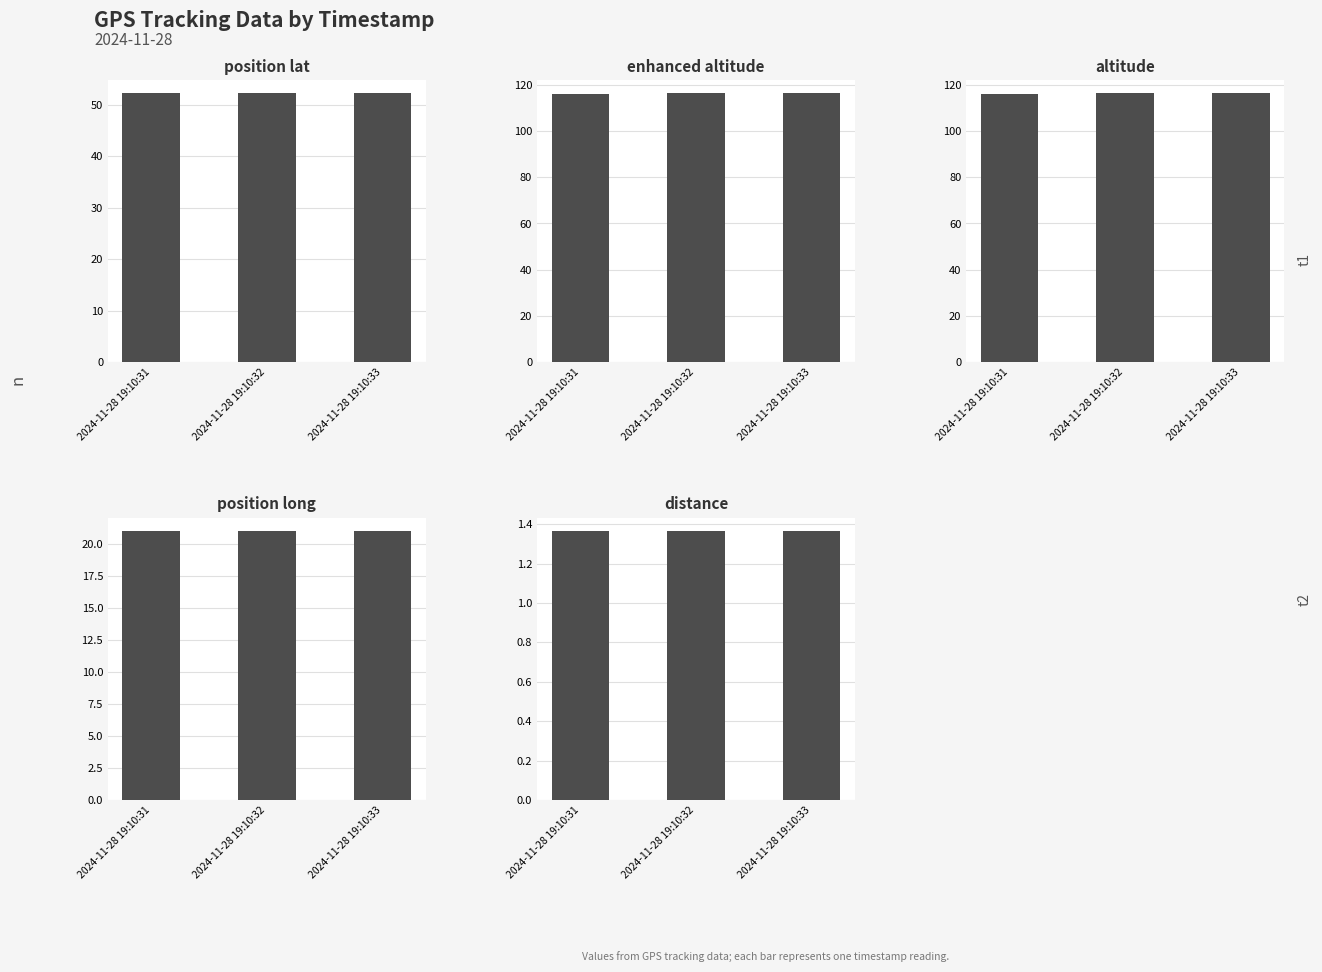

What is the difference between the altitude values at 2024-11-28 19:10:32 and 2024-11-28 19:10:31?

0.2